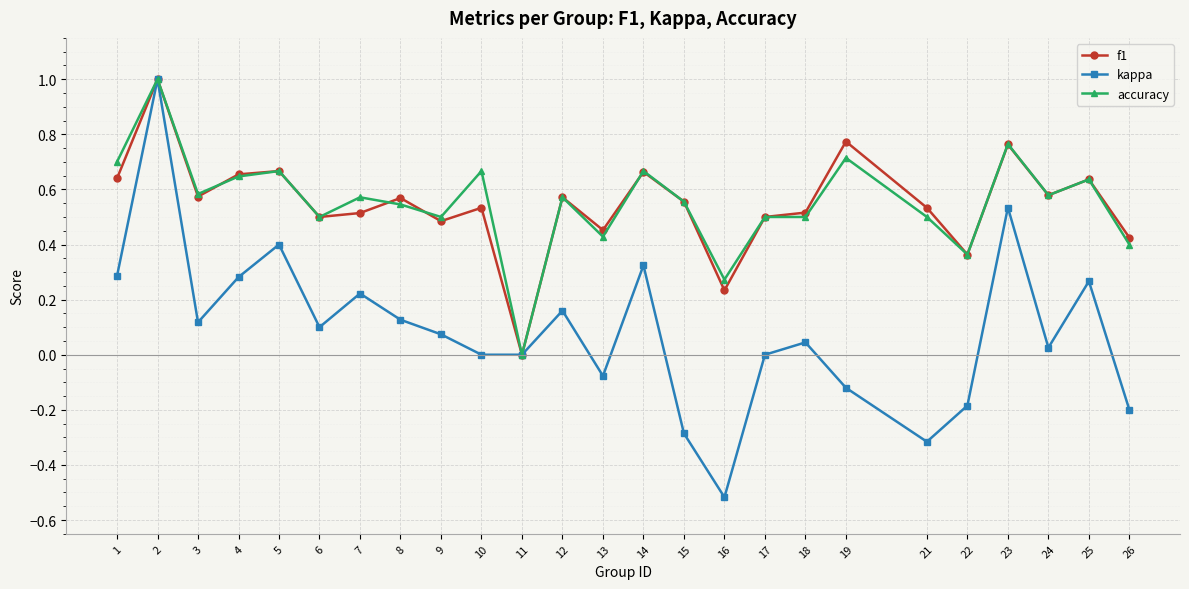

What are all the series names shown in the legend?

f1, kappa, accuracy